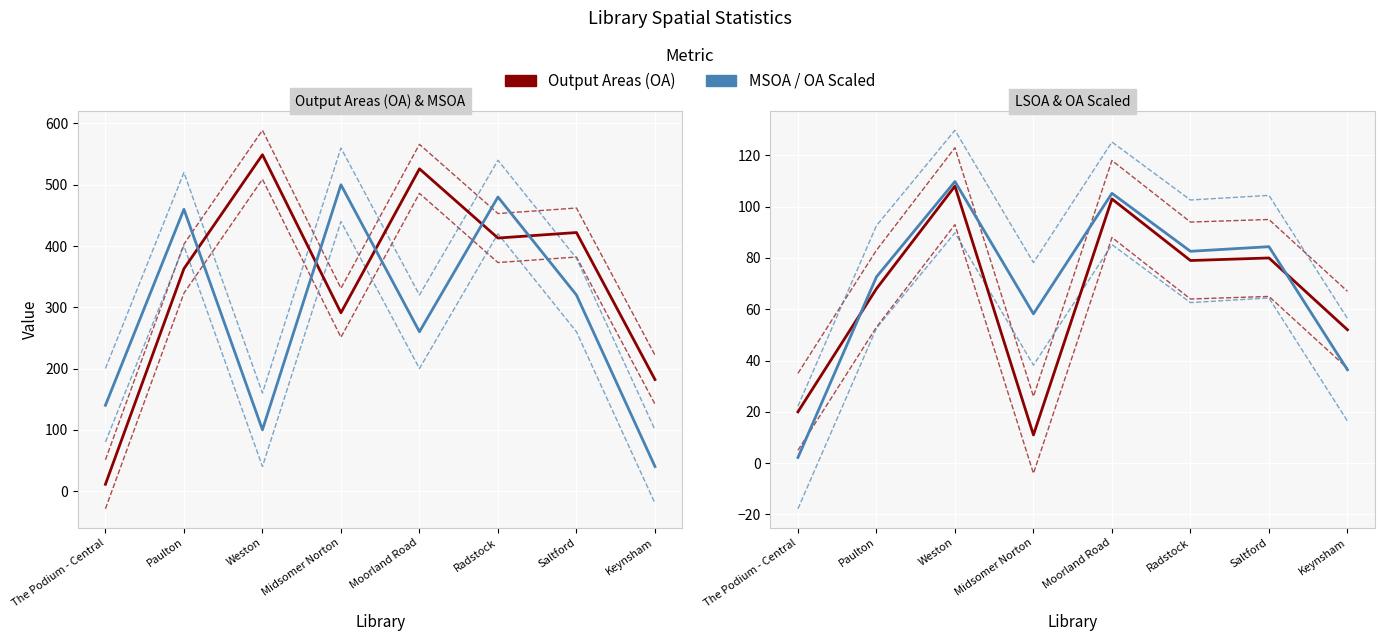

What is the maximum value for MSOA (×20)?

500.0